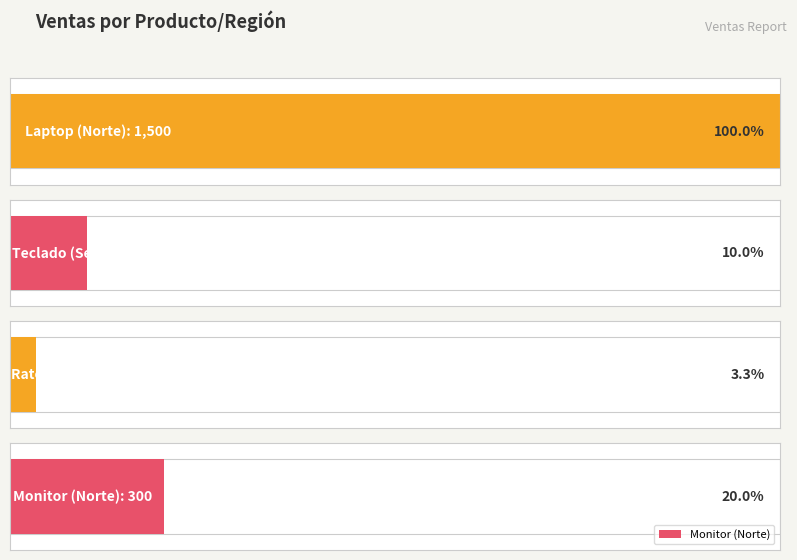

What is the value of the 2nd bar from the left?

150